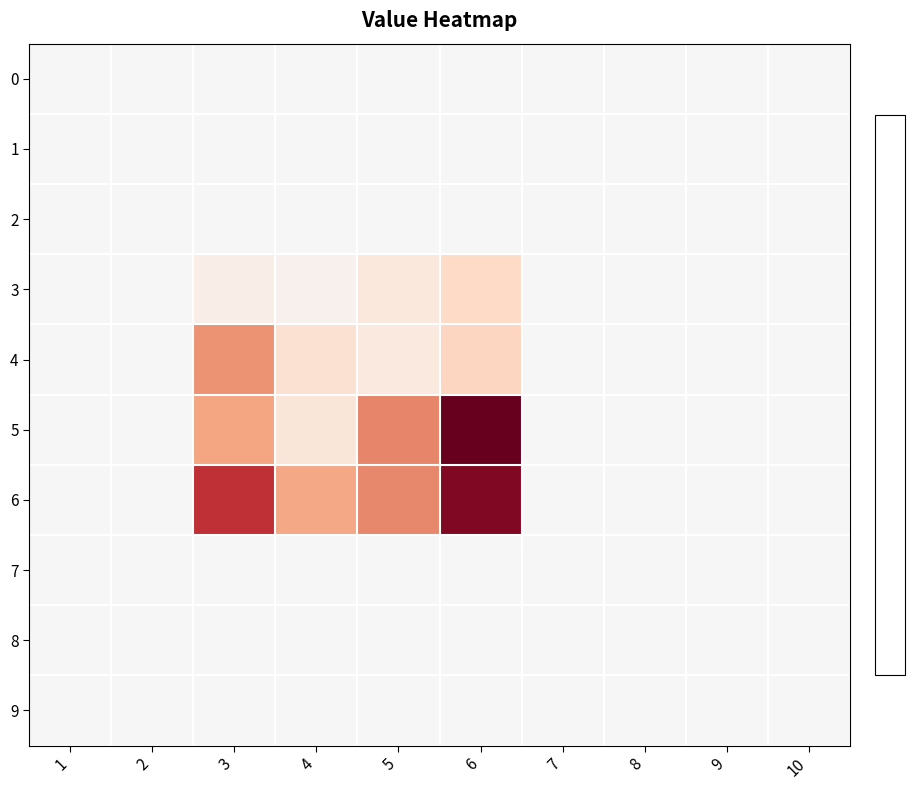

Reading left to right, extract all data points from this chart.

0: 1=0.0	2=0.0	3=0.0	4=0.0	5=0.0	6=0.0	7=0.0	8=0.0	9=0.0	10=0.0
1: 1=0.0	2=0.0	3=0.0	4=0.0	5=0.0	6=0.0	7=0.0	8=0.0	9=0.0	10=0.0
2: 1=0.0	2=0.0	3=0.0	4=0.0	5=0.0	6=0.0	7=0.0	8=0.0	9=0.0	10=0.0
3: 1=0.0	2=0.0	3=0.7	4=0.5	5=1.1	6=2.1	7=0.0	8=0.0	9=0.0	10=0.0
4: 1=0.0	2=0.0	3=4.7	4=1.6	5=1.0	6=2.2	7=0.0	8=0.0	9=0.0	10=0.0
5: 1=0.0	2=0.0	3=4.2	4=1.3	5=5.1	6=10.6	7=0.0	8=0.0	9=0.0	10=0.0
6: 1=0.0	2=0.0	3=7.7	4=4.1	5=5.1	6=9.8	7=0.0	8=0.0	9=0.0	10=0.0
7: 1=0.0	2=0.0	3=0.0	4=0.0	5=0.0	6=0.0	7=0.0	8=0.0	9=0.0	10=0.0
8: 1=0.0	2=0.0	3=0.0	4=0.0	5=0.0	6=0.0	7=0.0	8=0.0	9=0.0	10=0.0
9: 1=0.0	2=0.0	3=0.0	4=0.0	5=0.0	6=0.0	7=0.0	8=0.0	9=0.0	10=0.0